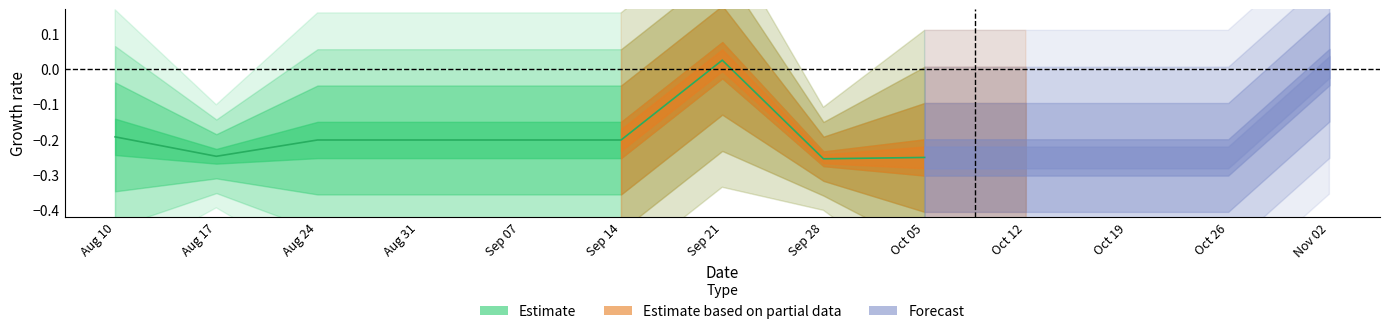

What is the average value?

-0.2